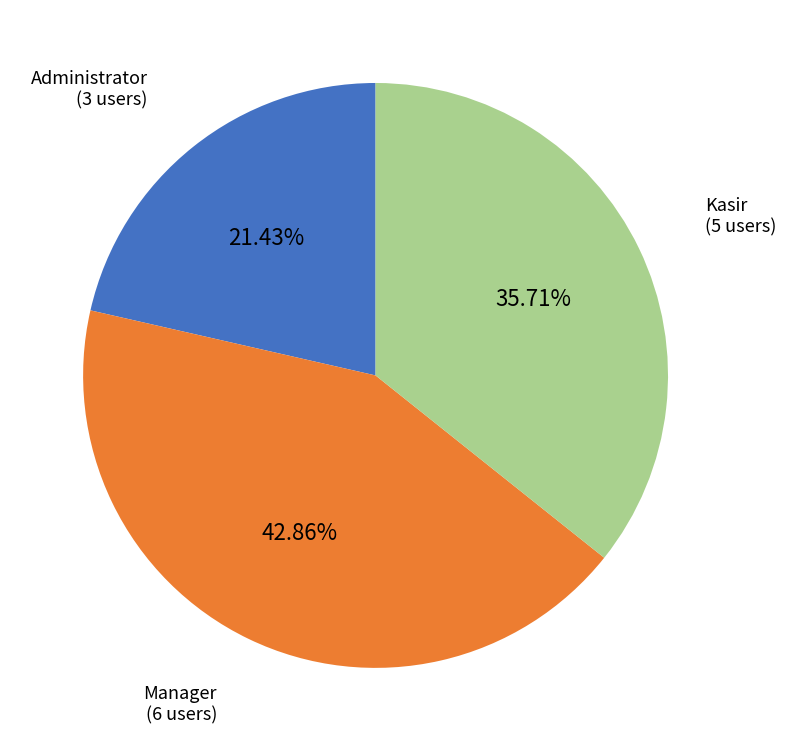

Is it true that Manager is 57% of the pie?

False